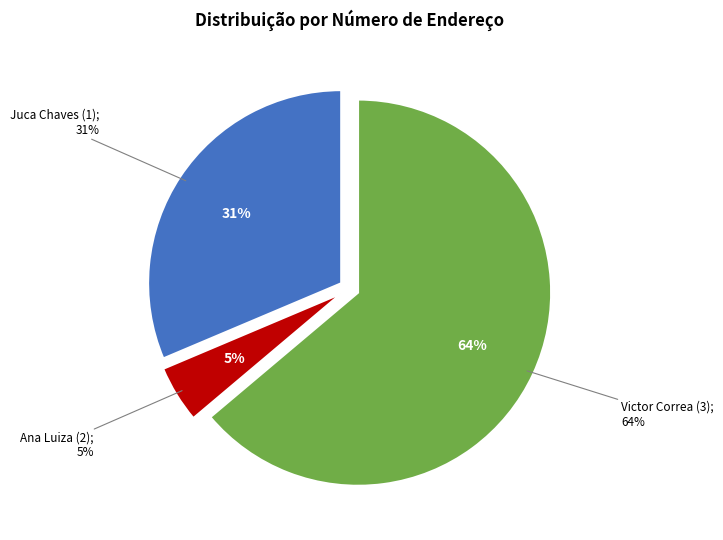

To the nearest percent, what is the combined percentage of Ana Luiza (2) and Victor Correa (3)?

69%